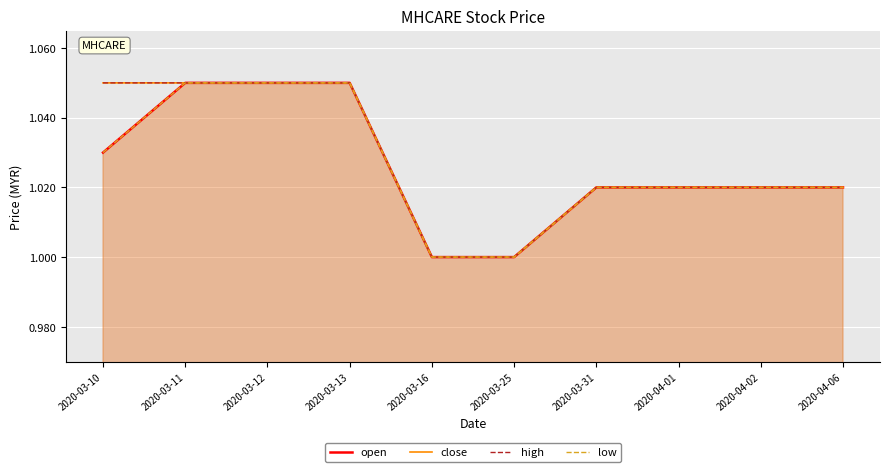

What are all the series names shown in the legend?

open, close, high, low